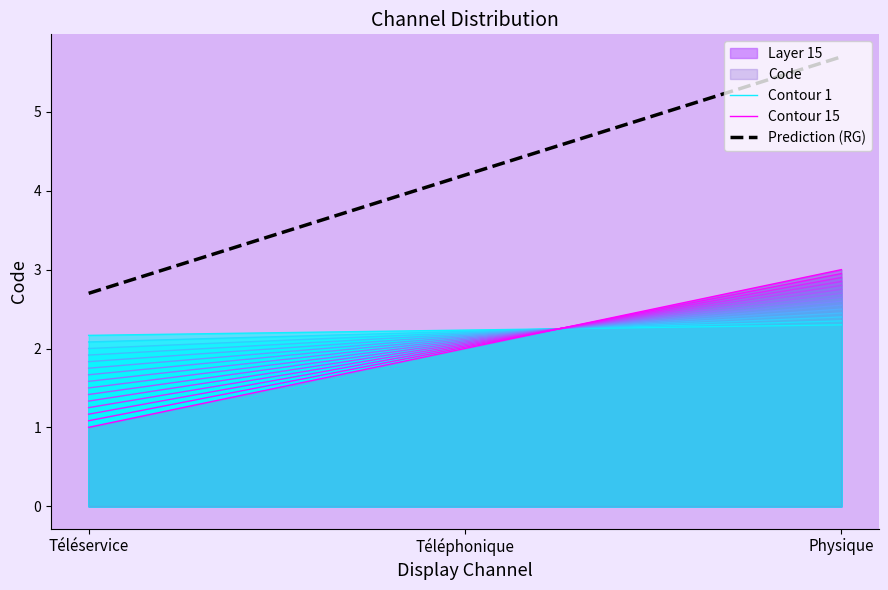

What is the sum of all Prediction (RG) values?

12.6